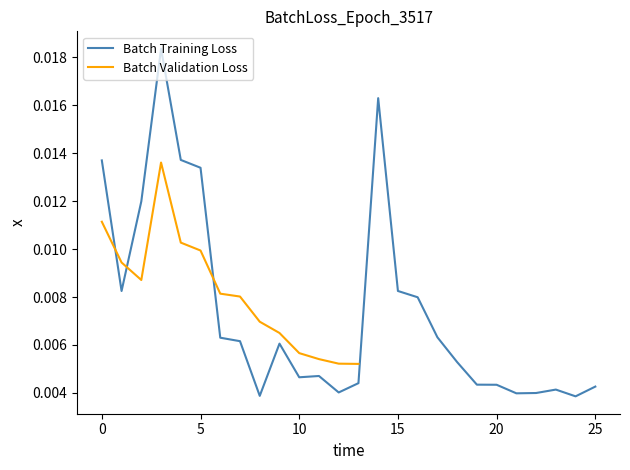

List the labels in order of value, smallest first.

24, 8, 21, 22, 12, 23, 25, 20, 19, 13, 10, 11, 18, 9, 7, 6, 17, 16, 1, 15, 2, 5, 0, 4, 14, 3